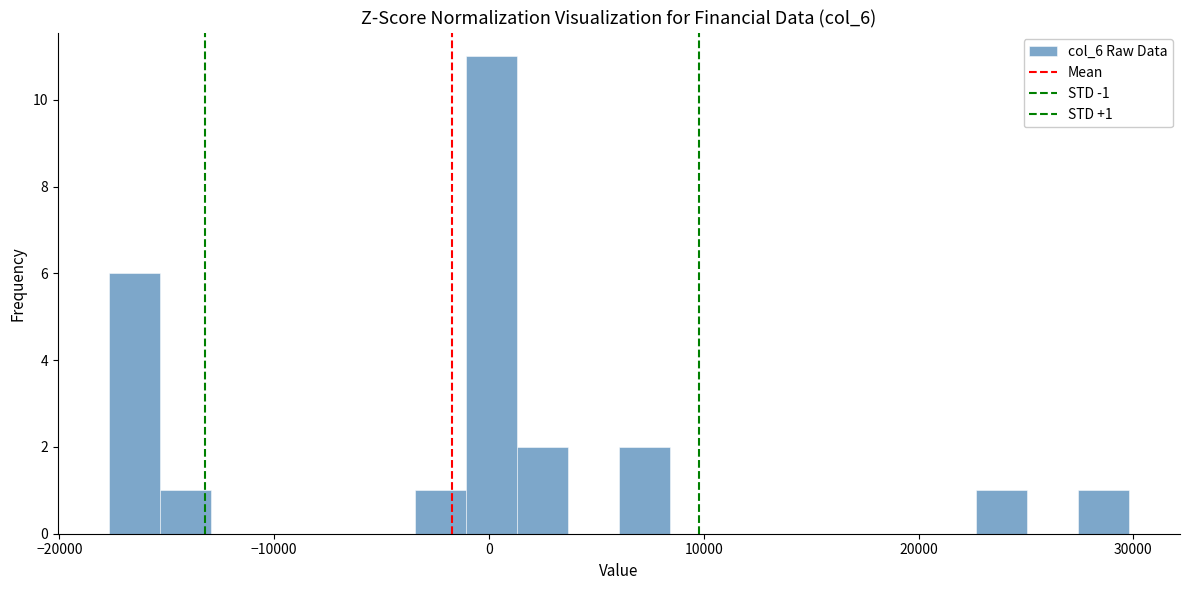

Read against the x-axis, roughly where is the centre of the tallest bar?

0